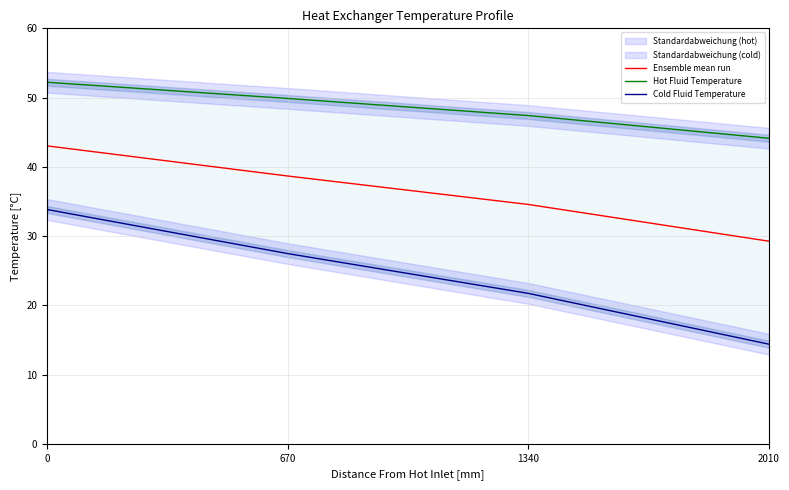

What is the difference between the maximum and minimum values in the Cold Fluid Temperature series?

19.4